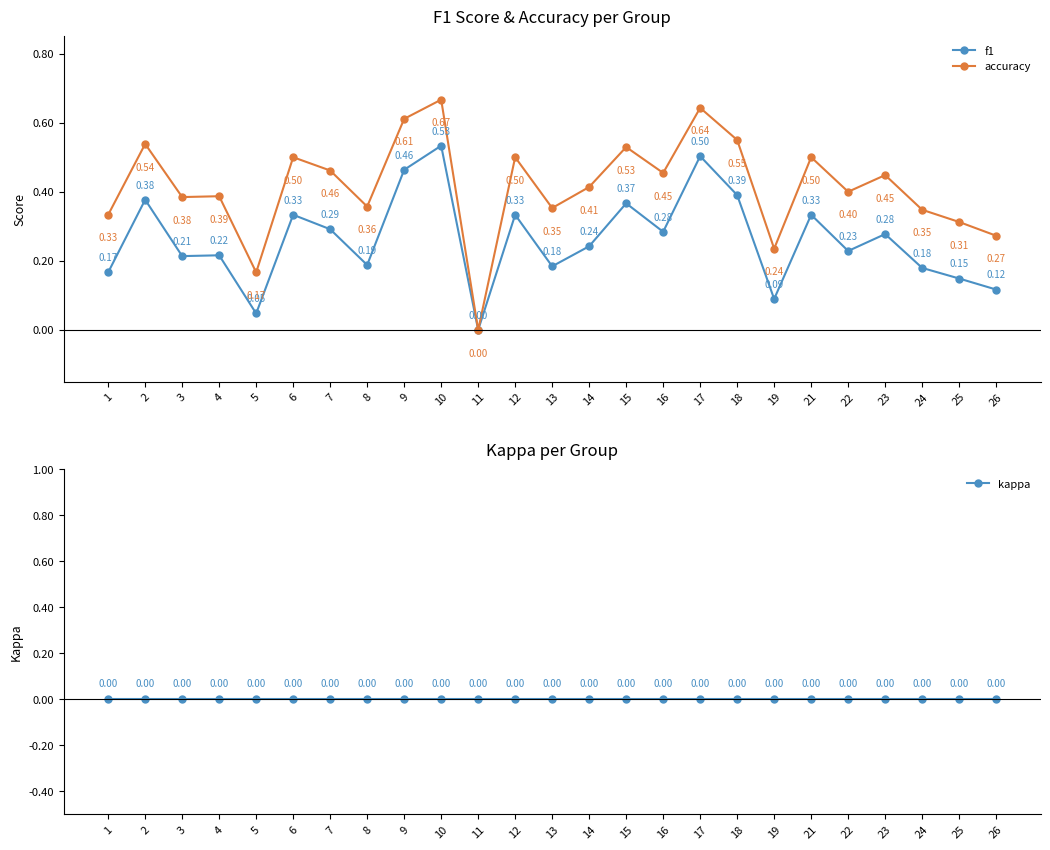

What is the value of the accuracy point at the 8th from the left?

0.4